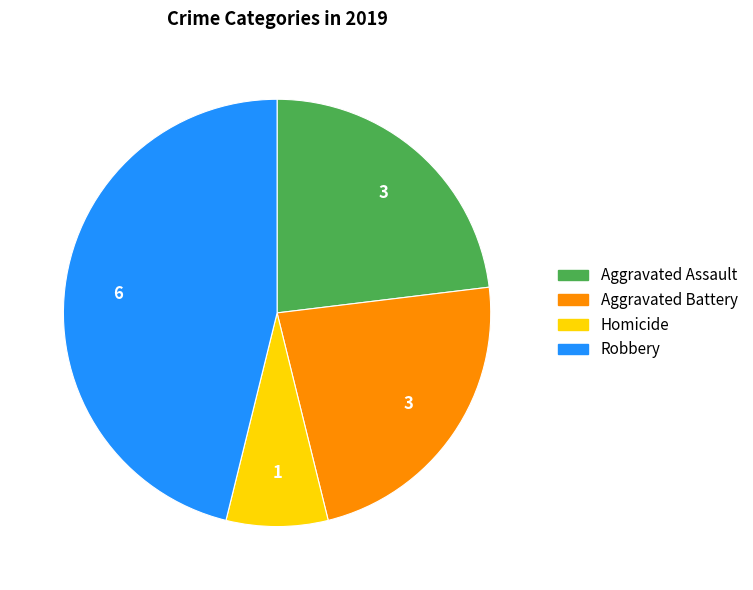

Does any single category account for the majority?

No